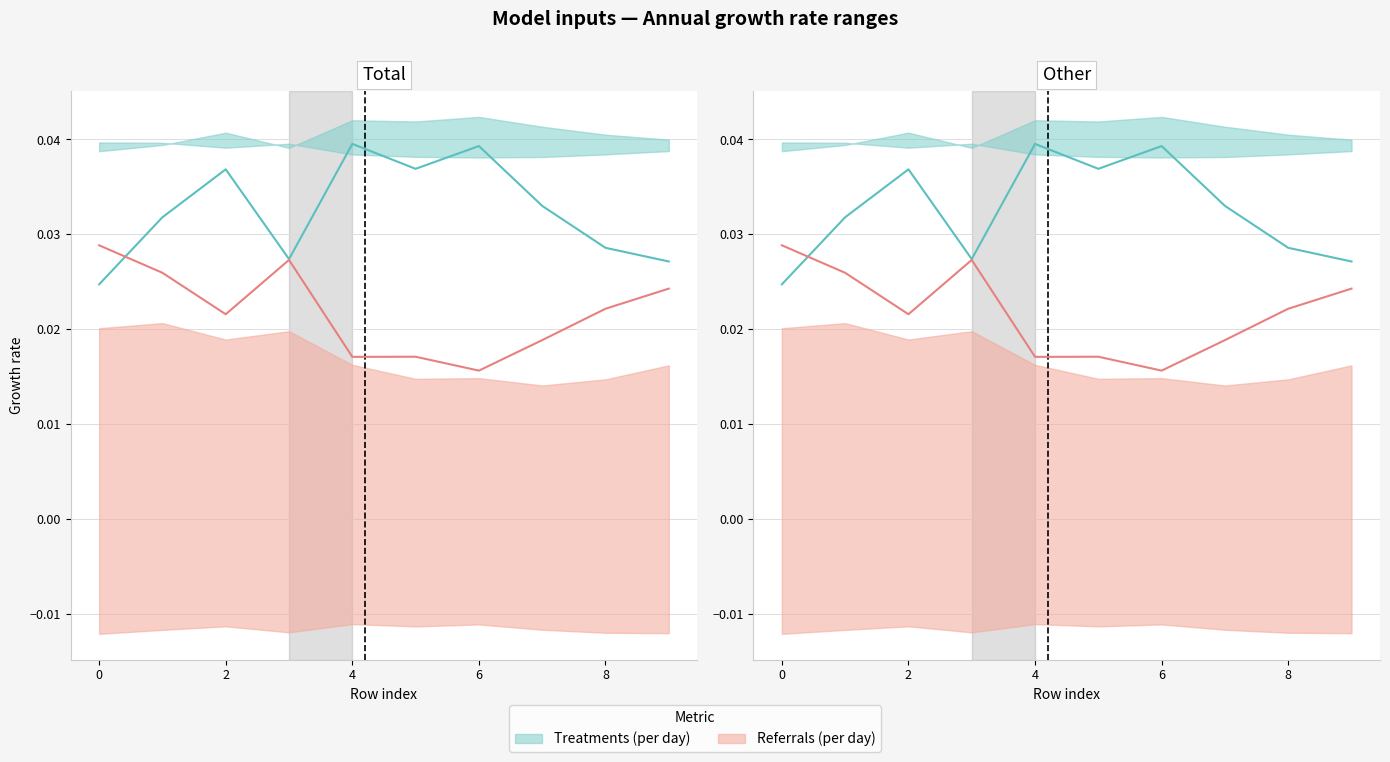

At which category does the chart reach its minimum across all series?

6